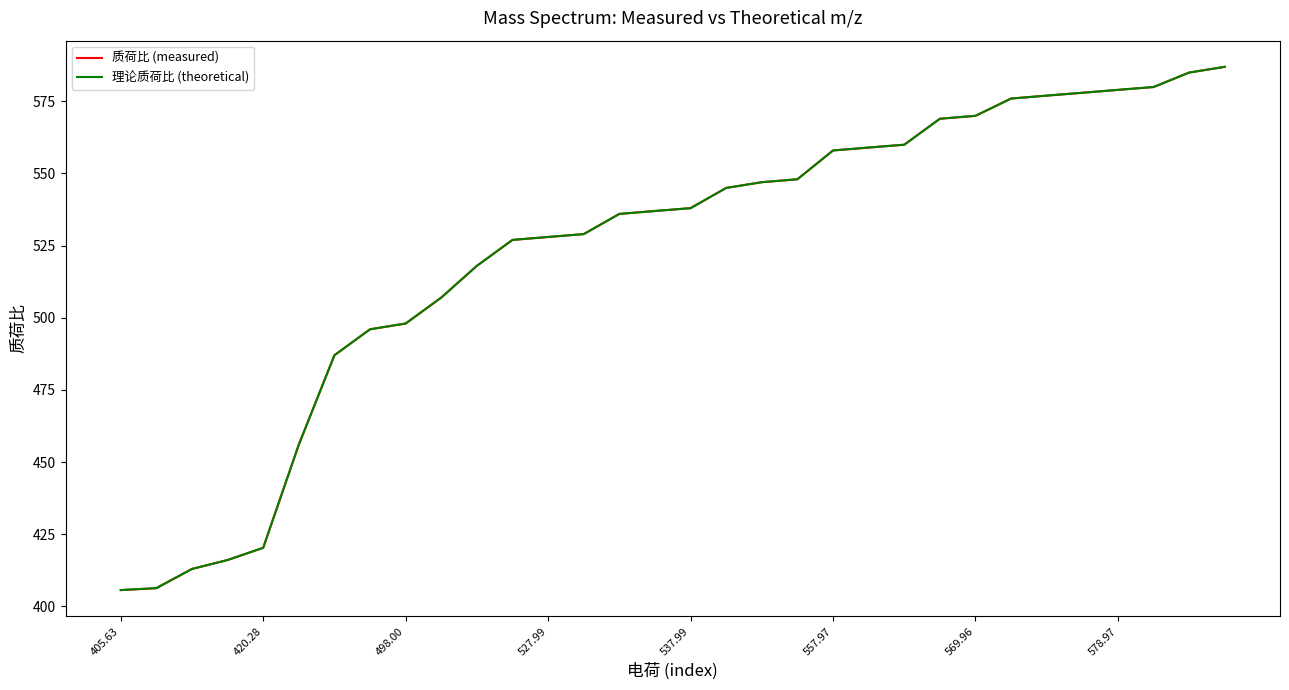

How many intersections are there between 质荷比 (measured) and 理论质荷比 (theoretical)?

19